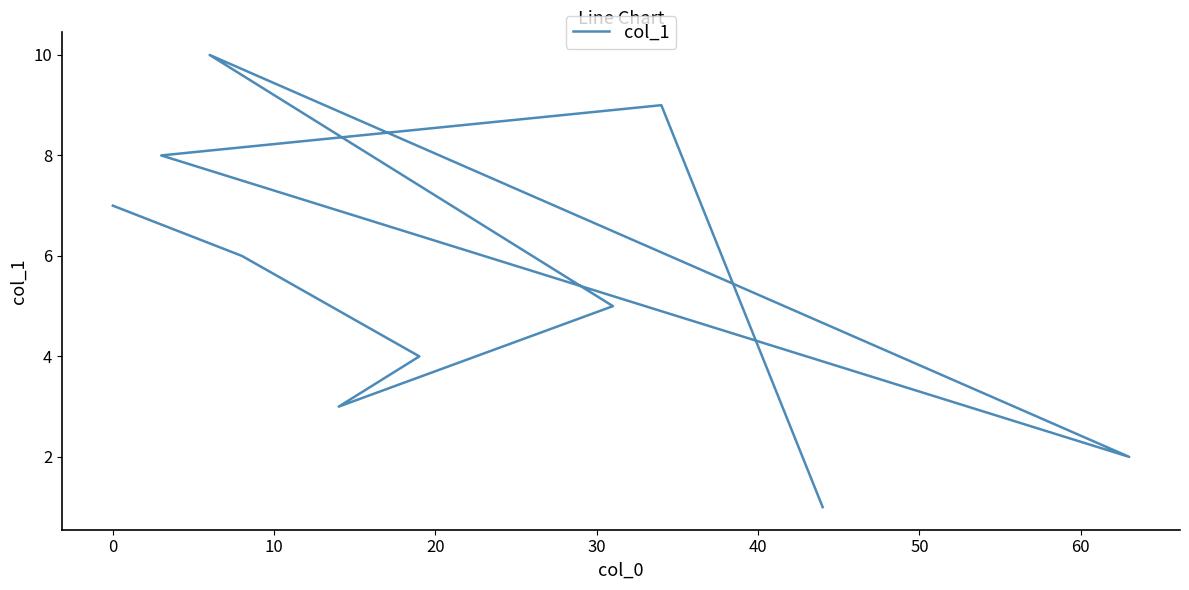

How many points are higher than both their immediate neighbors (excluding endpoints)?

2